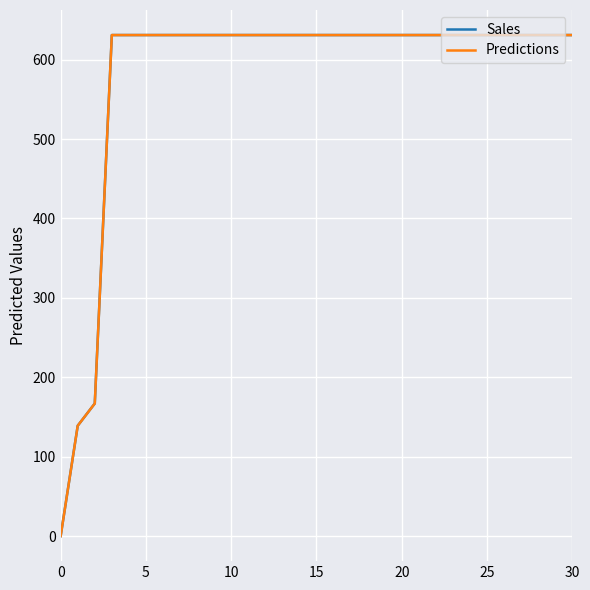

Does the chart display data point markers on the line(s)?

No